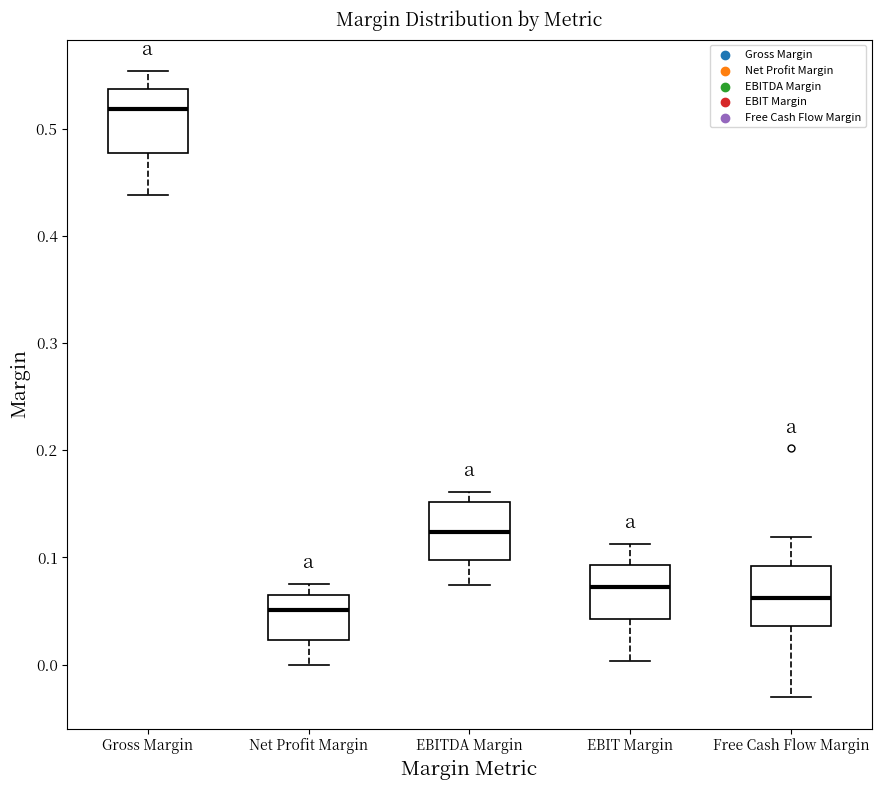

Reading left to right, transcribe this box plot: for each box, give where its median line is, the range the box spans, and where its two whiskers end, as read against the y-axis. The values are not printed on the chart, so give them approximately, as read against the axis.

Gross Margin: median 0.52, box 0.48 to 0.54, whiskers 0.44 to 0.55
Net Profit Margin: median 0.05, box 0.02 to 0.06, whiskers 0.00 to 0.08
EBITDA Margin: median 0.12, box 0.10 to 0.15, whiskers 0.07 to 0.16
EBIT Margin: median 0.07, box 0.04 to 0.09, whiskers 0.00 to 0.11
Free Cash Flow Margin: median 0.06, box 0.04 to 0.09, whiskers -0.03 to 0.12